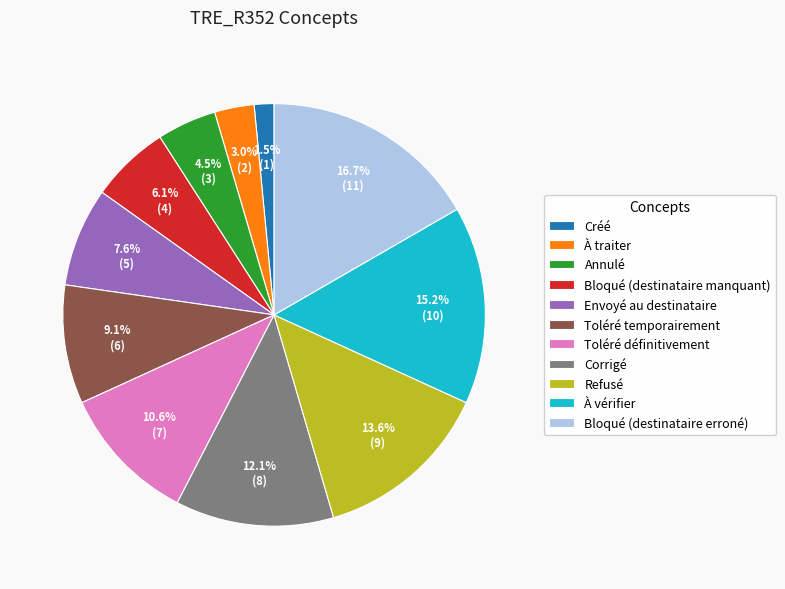

Which has a higher value, Toléré temporairement or Annulé?

Toléré temporairement